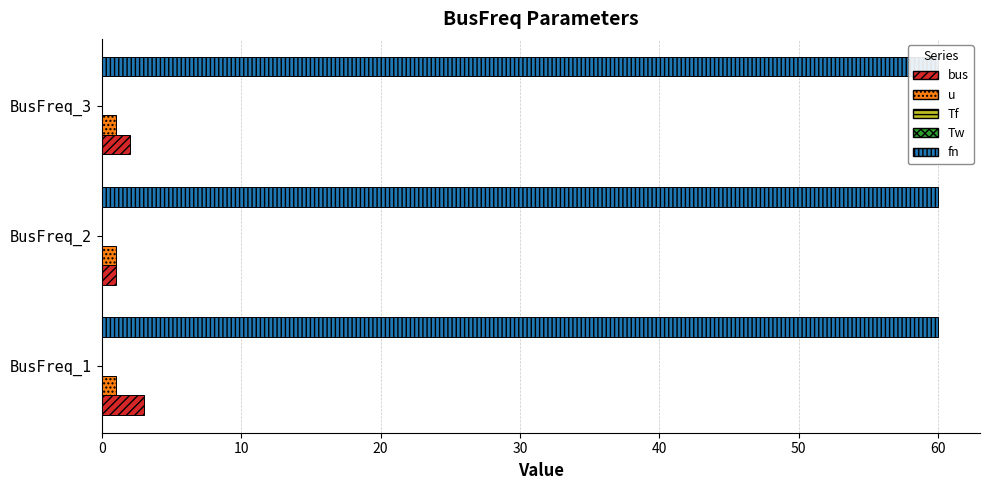

Is the value of fn at 10 greater than the value of Tw at 10?

No